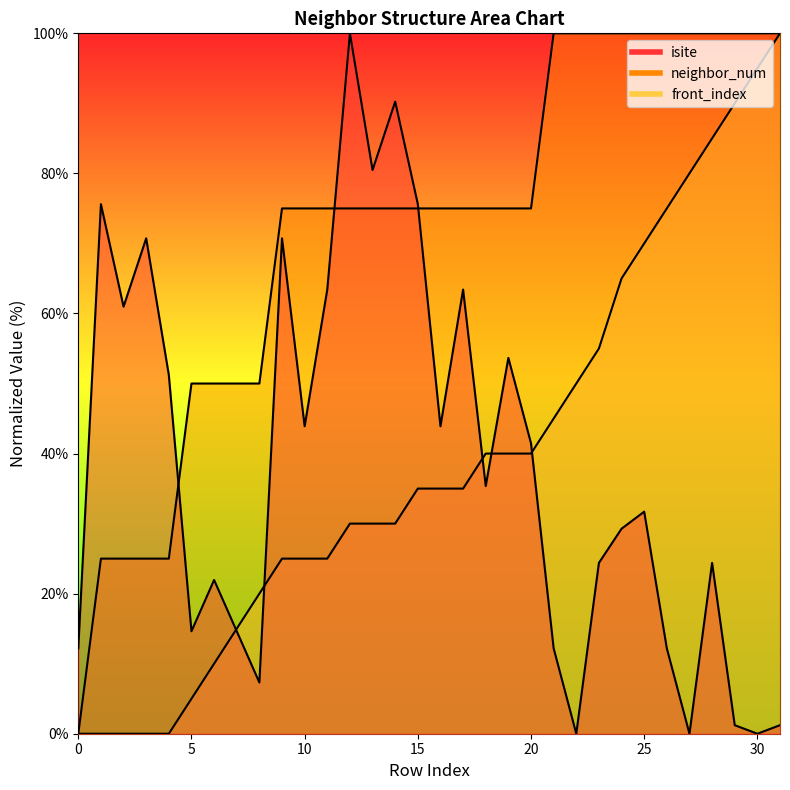

What is the difference between the maximum and minimum values in the front_index series?

100.0